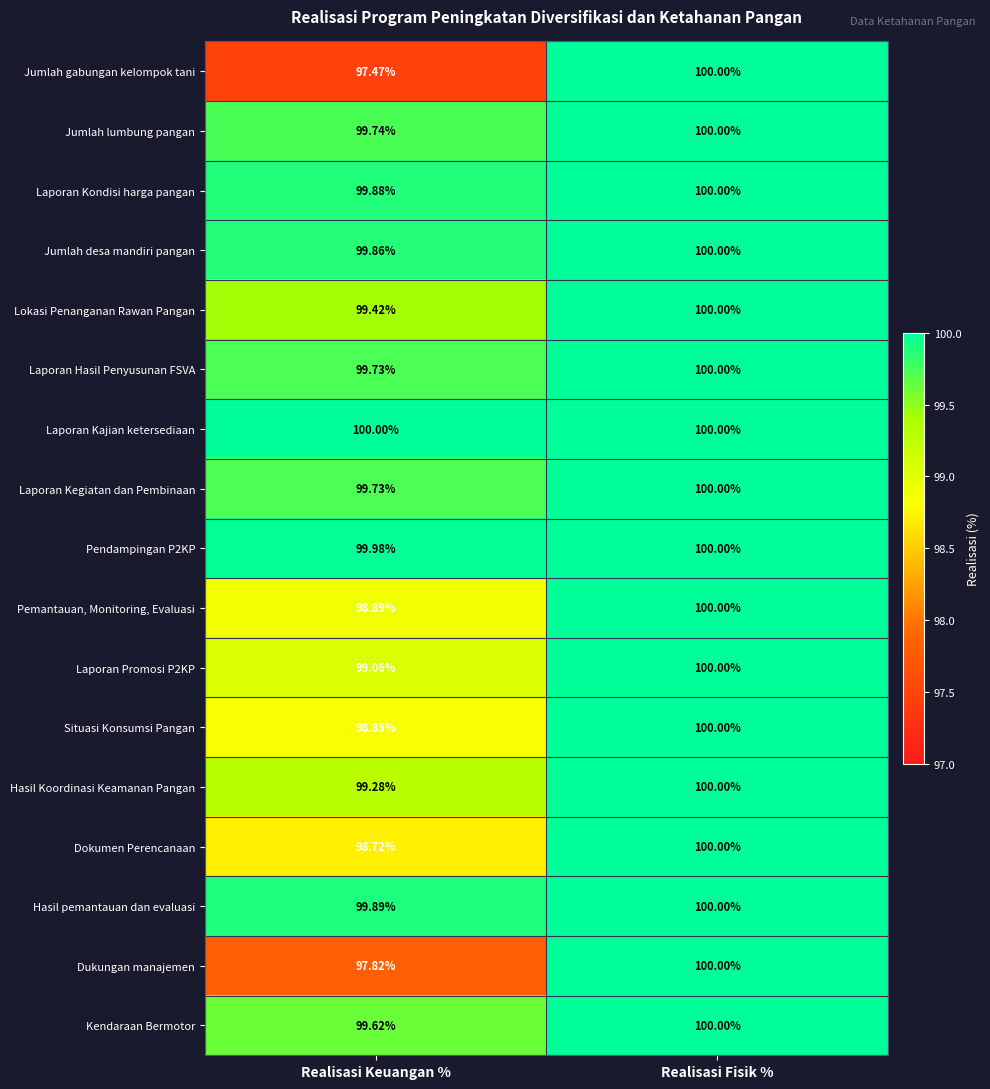

Which category has the lowest value in the Hasil Koordinasi Keamanan Pangan series?

Realisasi Keuangan %